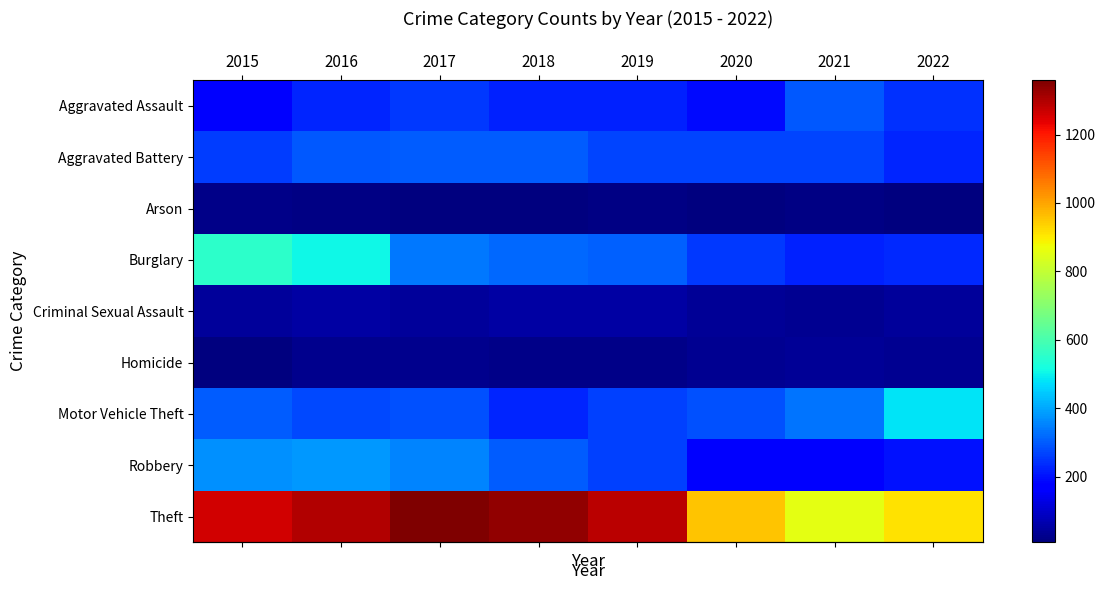

How many data points does each series have?

8